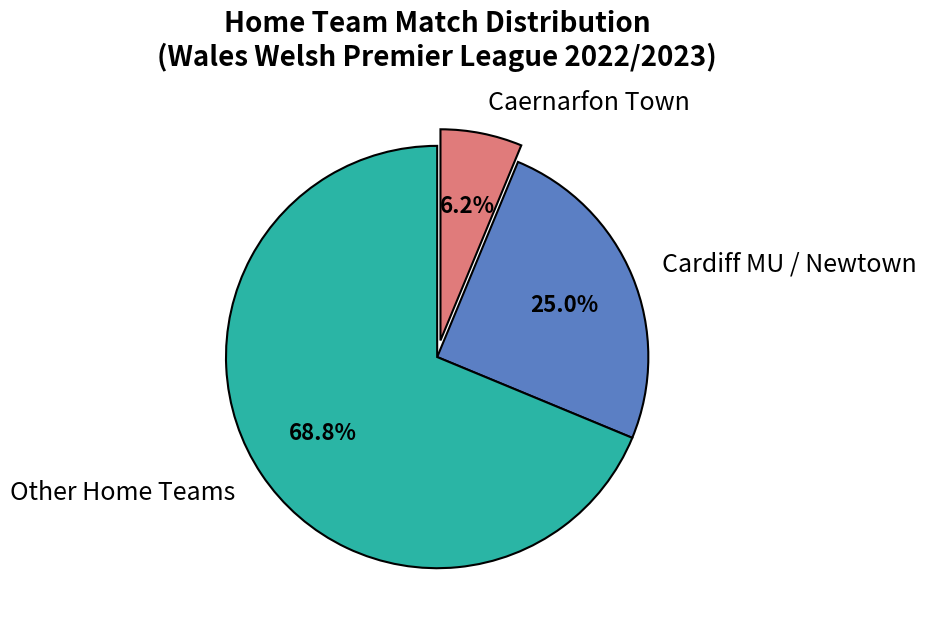

Is there any slice that represents more than half of the pie?

Yes